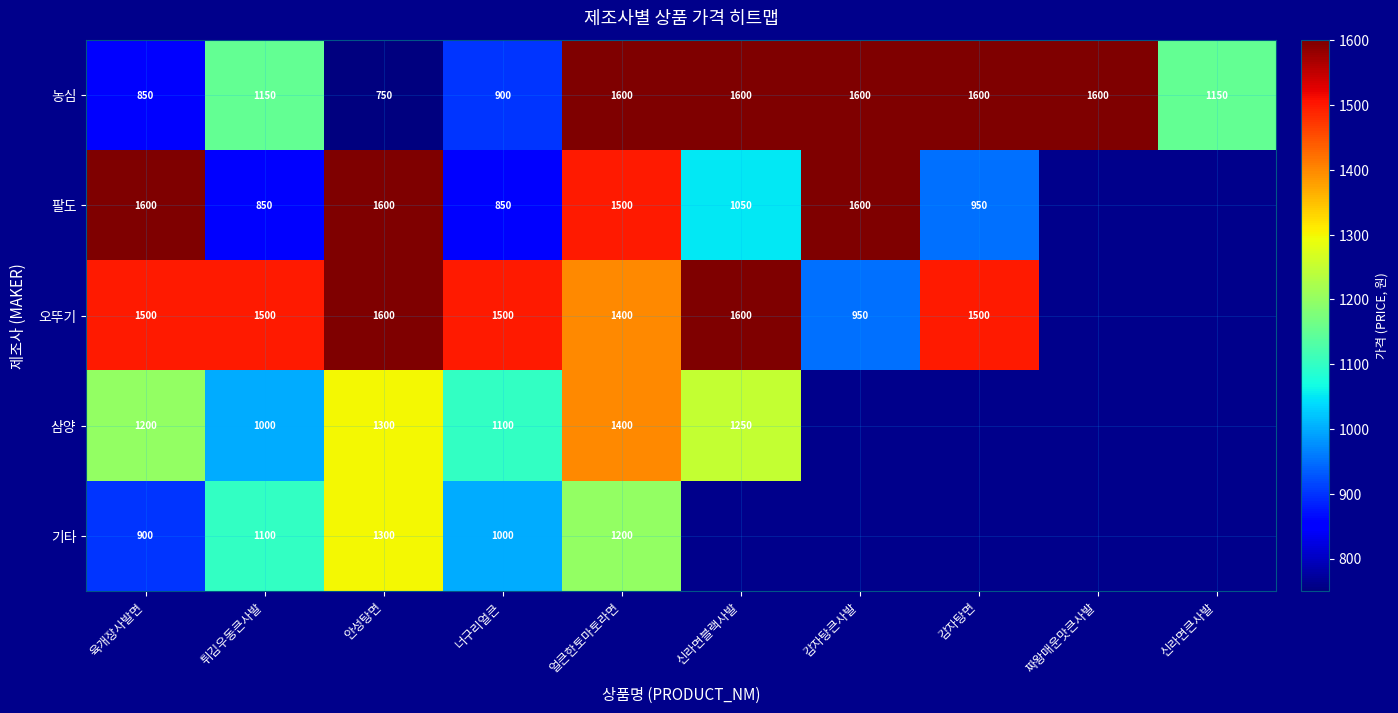

The value of 팔도 at 감자탕면 is 950. True or false?

True